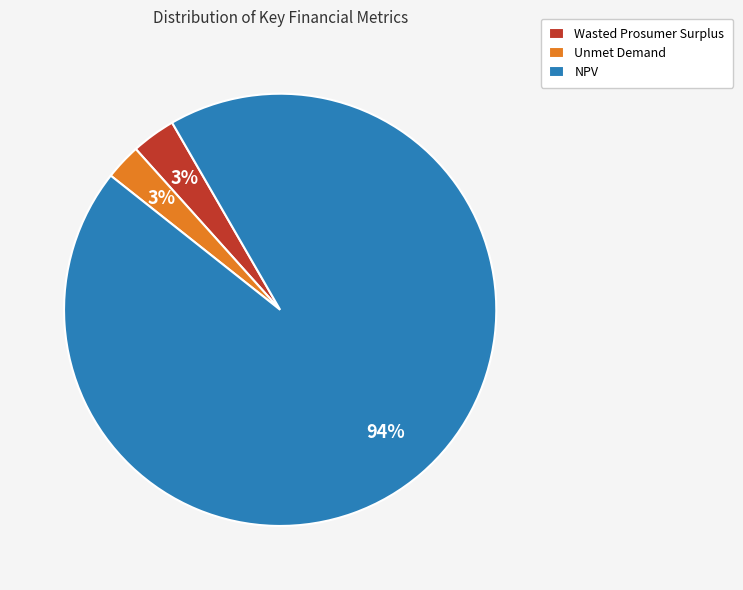

What is the largest slice in the pie chart?

NPV